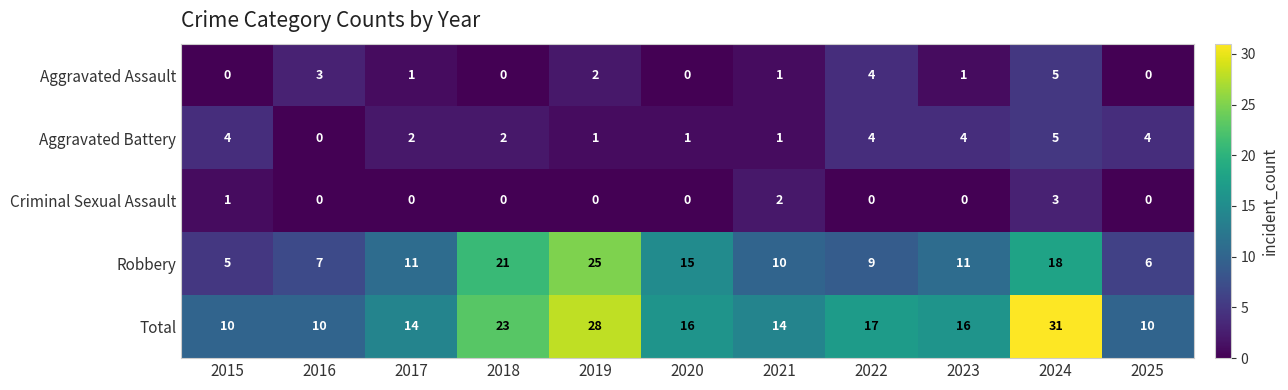

True or false: Aggravated Battery has a value of 2 at 2022.

False